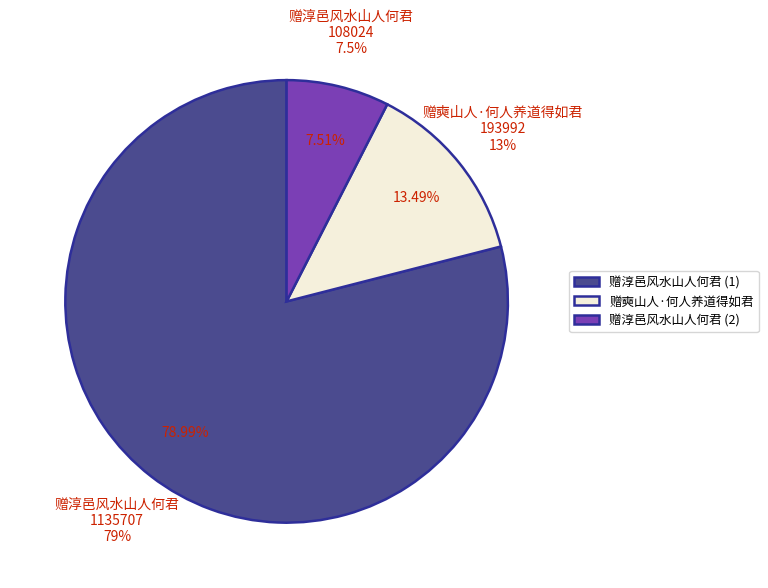

To the nearest percent, what is the average slice percentage?

33%